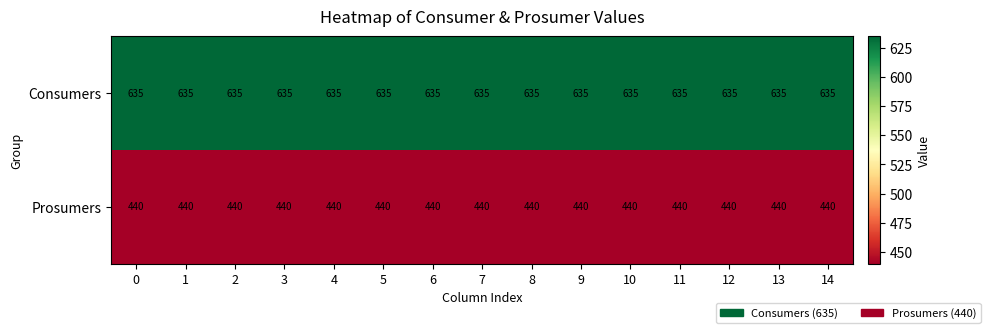

What is the average value of the Consumers series?

635